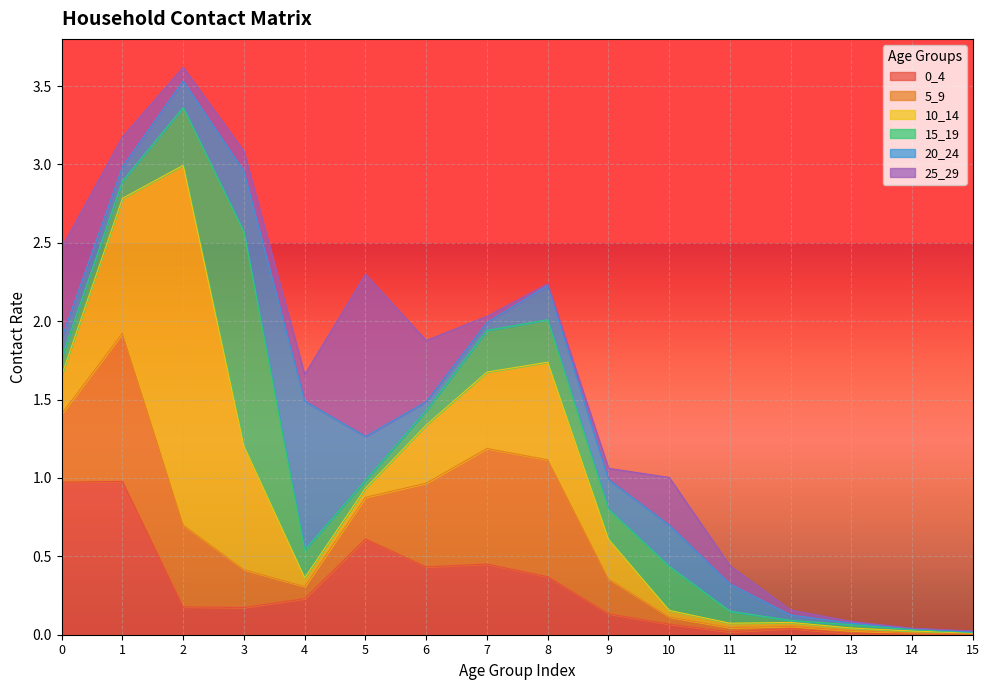

Rank the categories by 5_9 value from highest to lowest.

1, 8, 7, 6, 2, 0, 5, 3, 9, 4, 10, 11, 13, 12, 14, 15